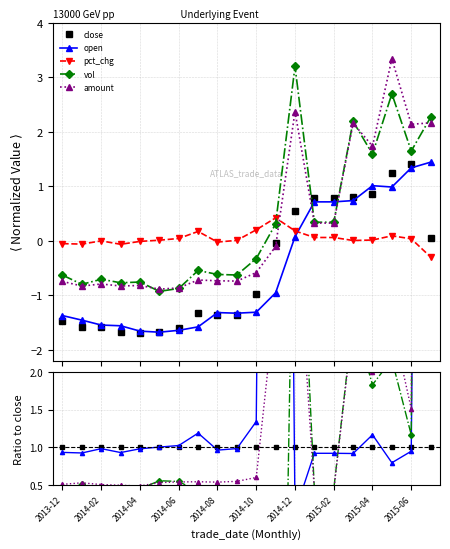

True or false: vol has more than 2 points higher than both neighbors.

True